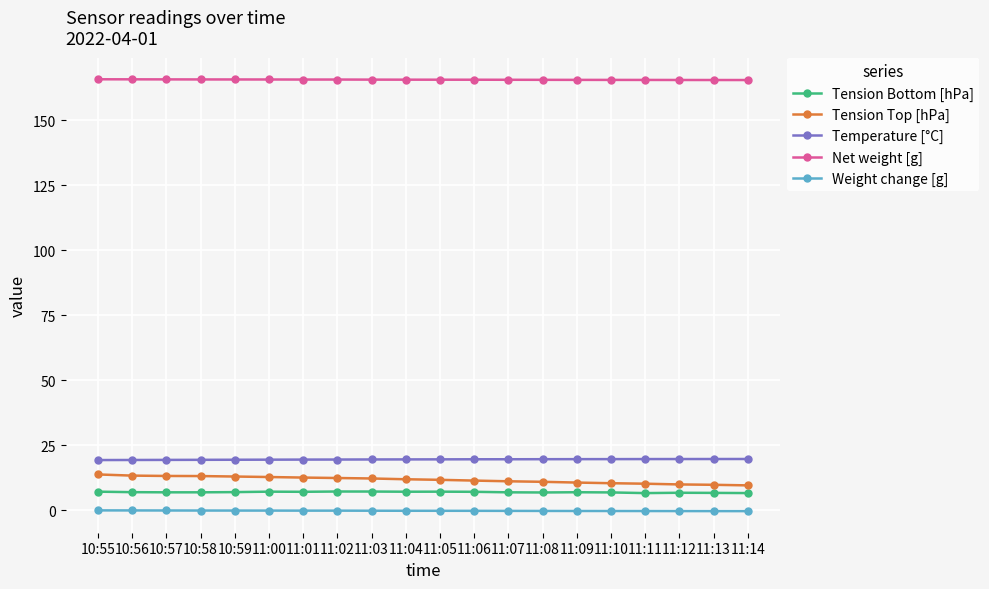

What is the label of the 2nd point from the left?

10:56